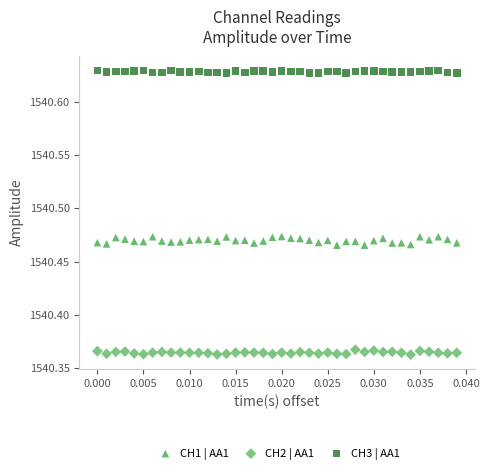

What are all the series names shown in the legend?

CH1 | AA1, CH2 | AA1, CH3 | AA1